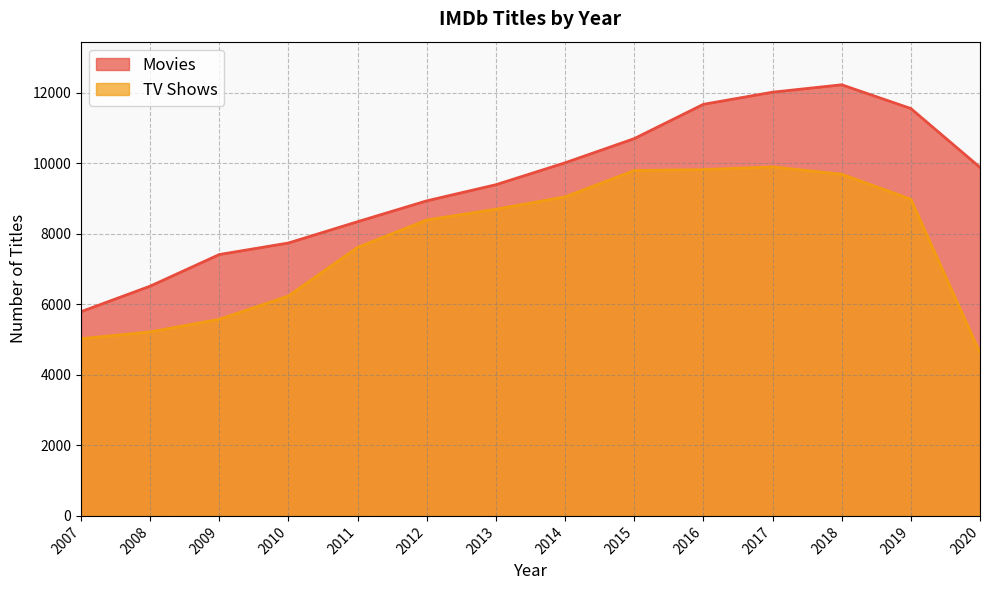

True or false: TV Shows and Movies intersect in this chart.

False